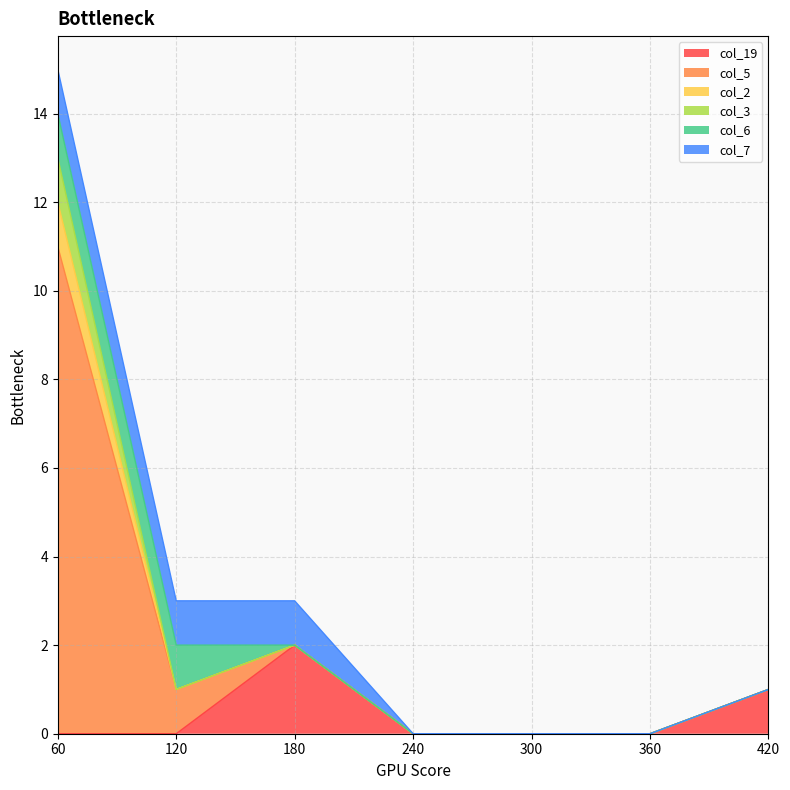

Does the chart display data point markers on the line(s)?

No